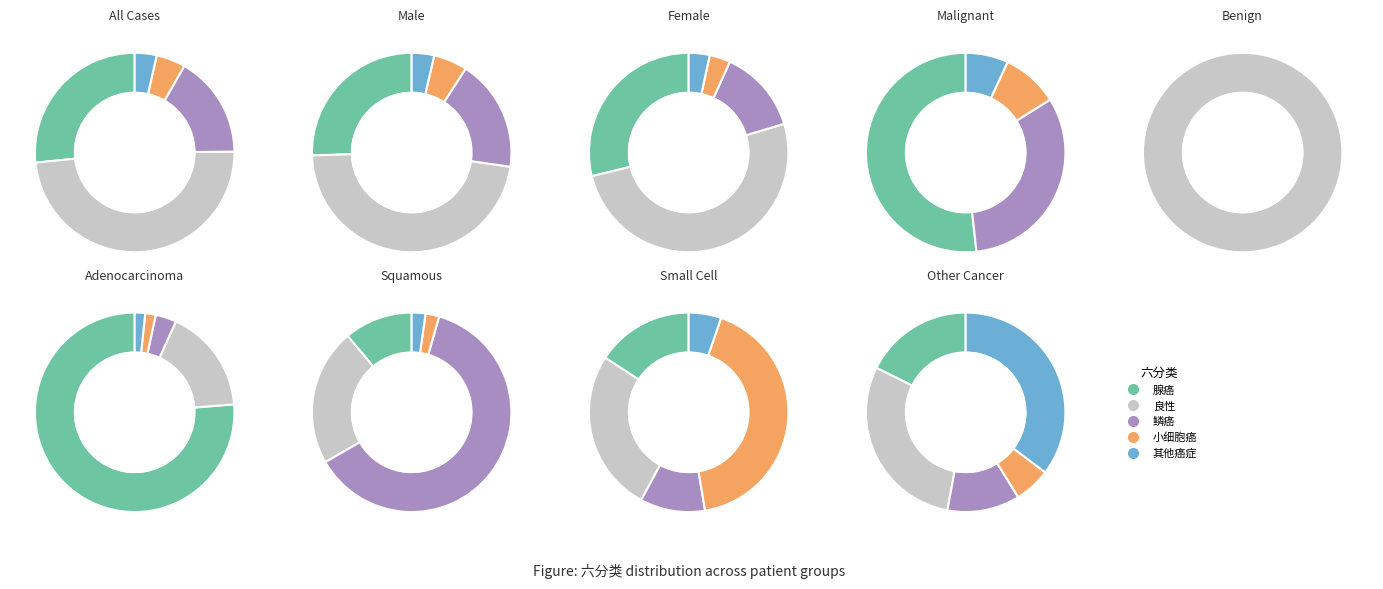

Which slice is the smallest?

其他癌症